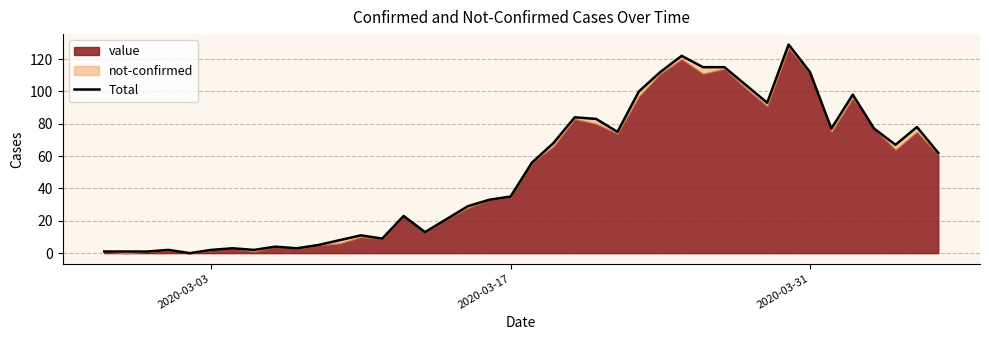

How many interior local peaks (higher than both neighbors) does the data have?

10